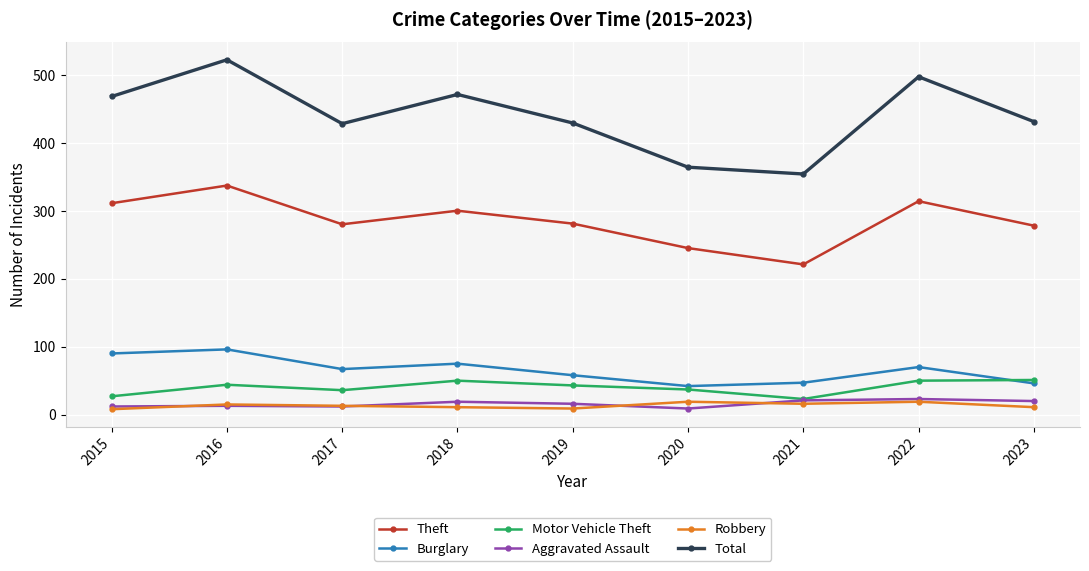

In Robbery, how many points are lower than both neighbors (excluding endpoints)?

2